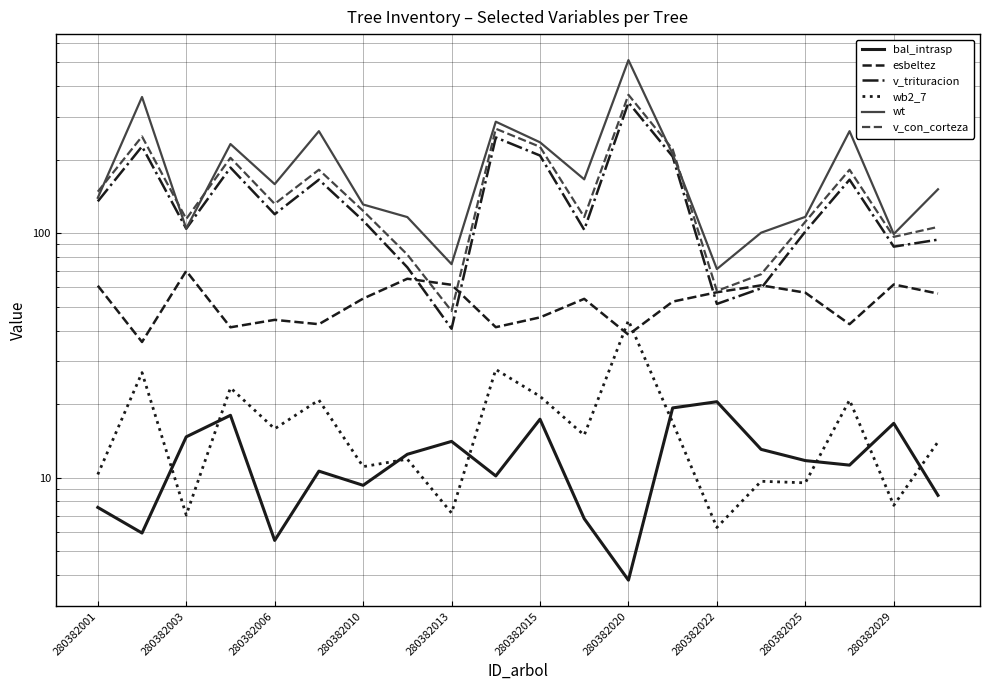

Between 280382025 and 280382003, which is larger?

280382003